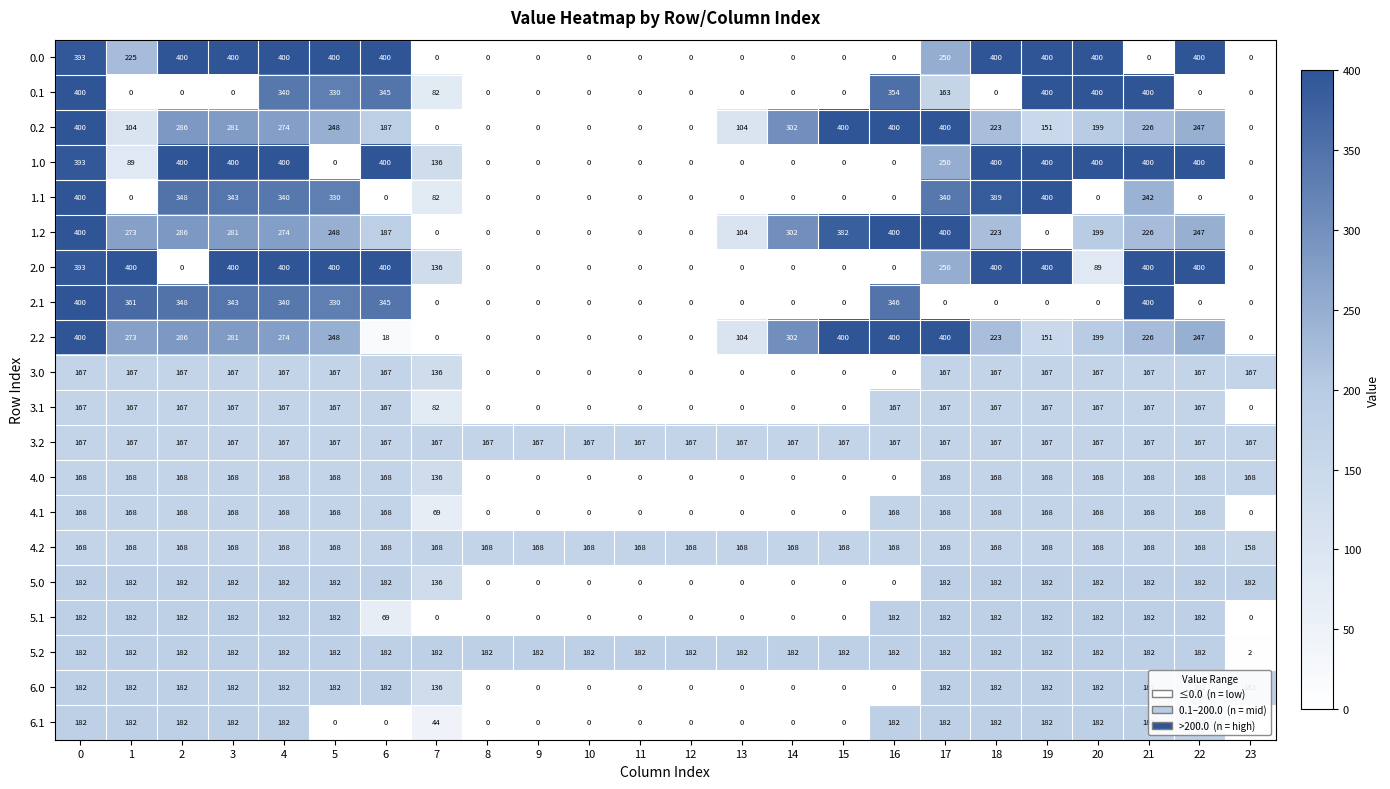

At which label is 1.2 closest to 200?

20